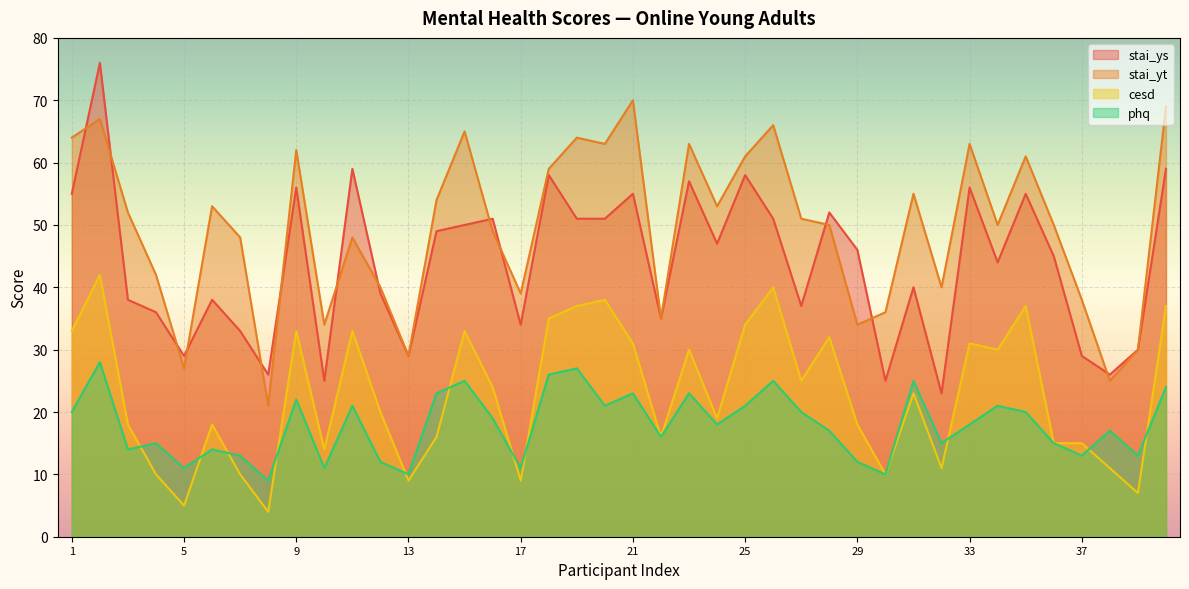

Which series ends up on top after the final intersection of cesd and phq?

cesd